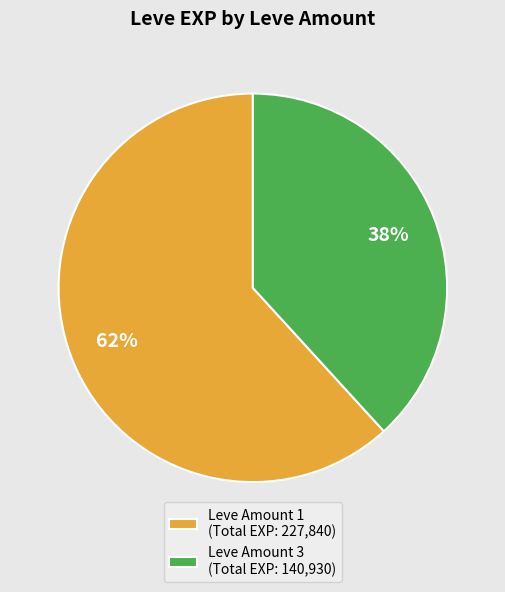

What is the smallest slice in the pie chart?

Leve Amount 3 (Total EXP: 140,930)